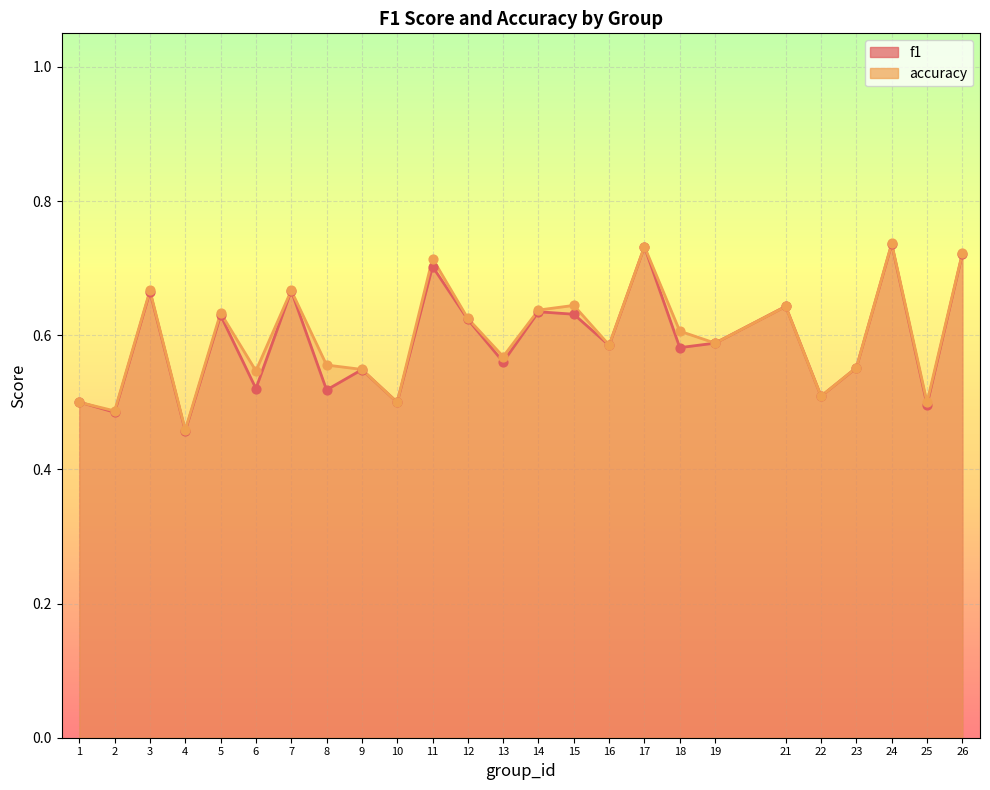

At which category is the sum across all series the highest?

24